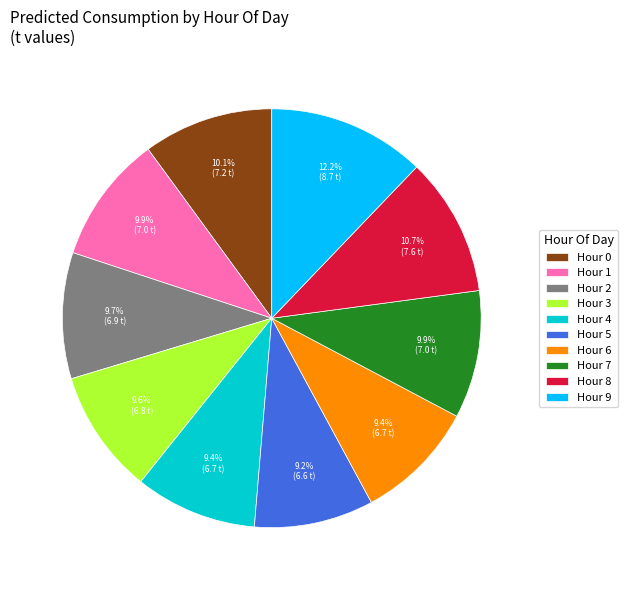

What portion of the pie excludes Hour 7?

90.1%